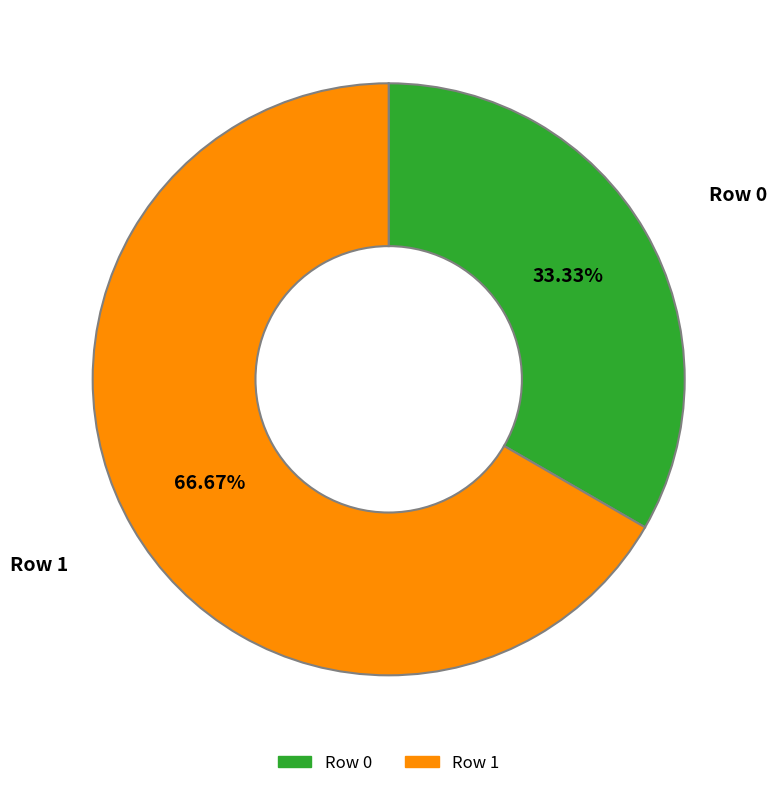

To the nearest percent, what is the difference between the largest and smallest slice percentages?

33%